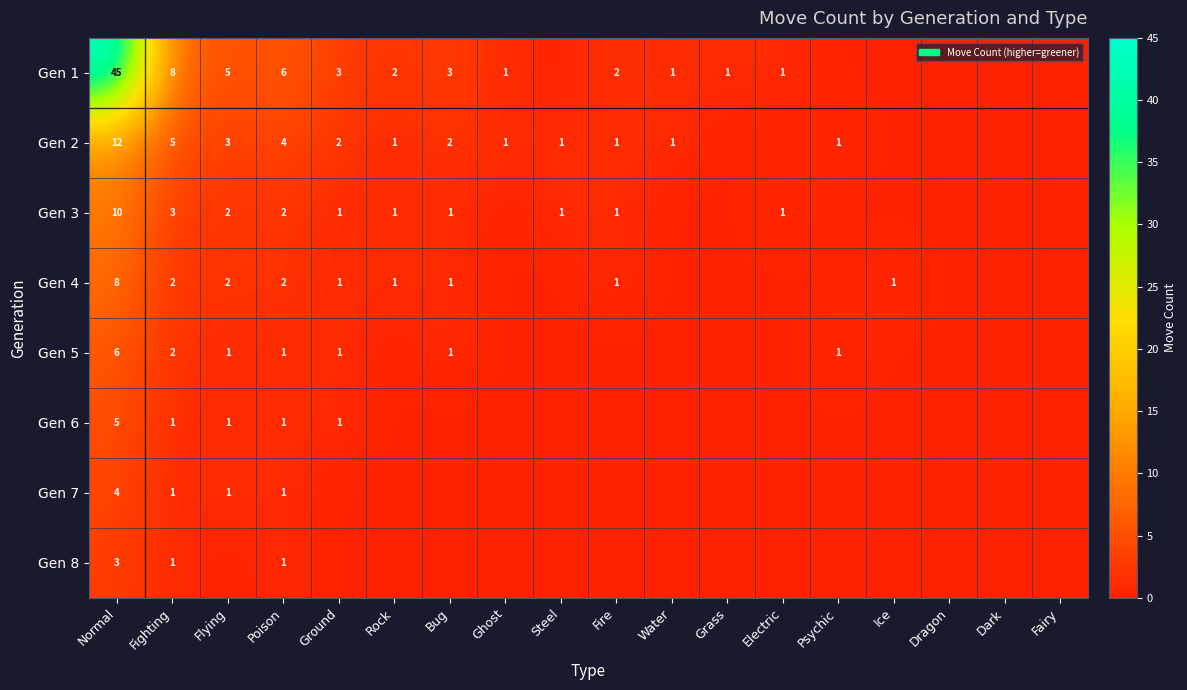

The value of Gen 1 at Normal is 45. True or false?

True